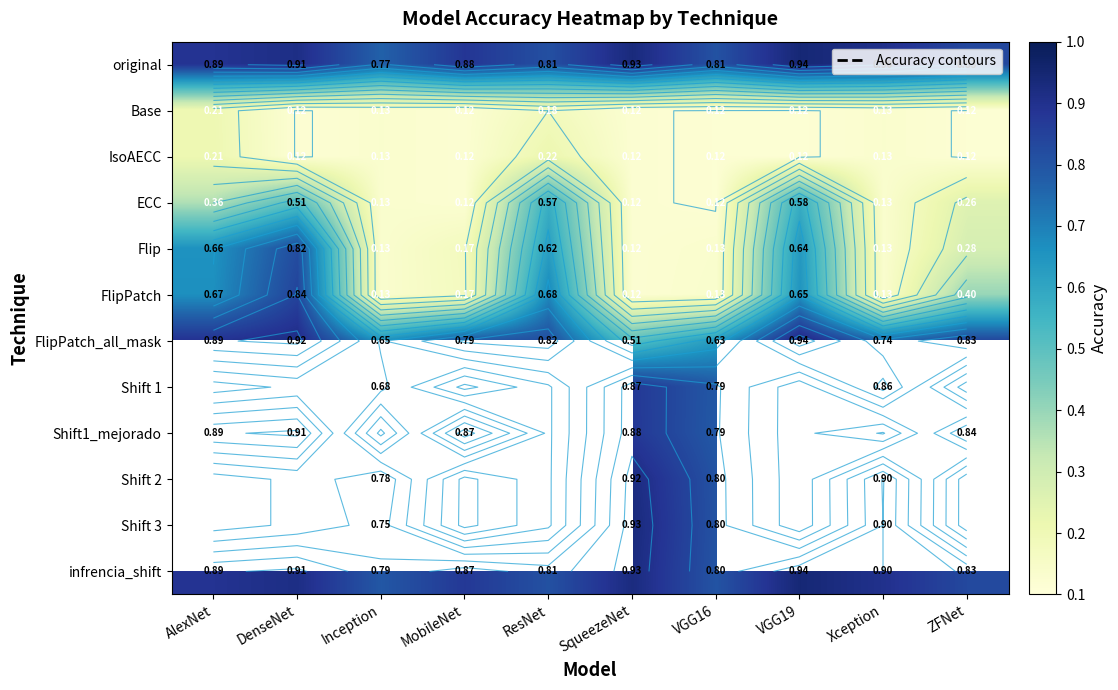

At which label does ECC reach its minimum?

VGG16